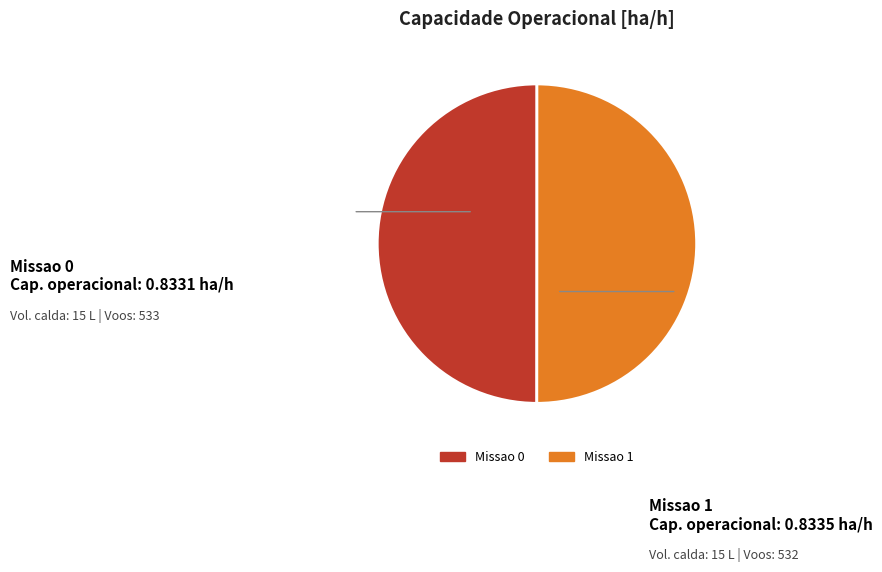

True or false: Missao 0 accounts for 61% of the total.

False